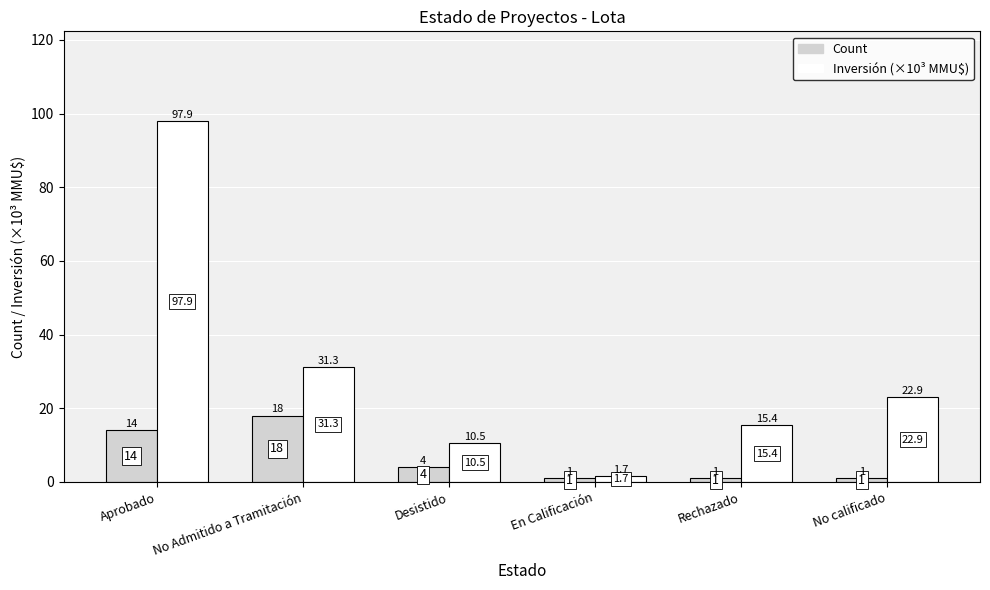

What is the greatest value displayed?

97.9